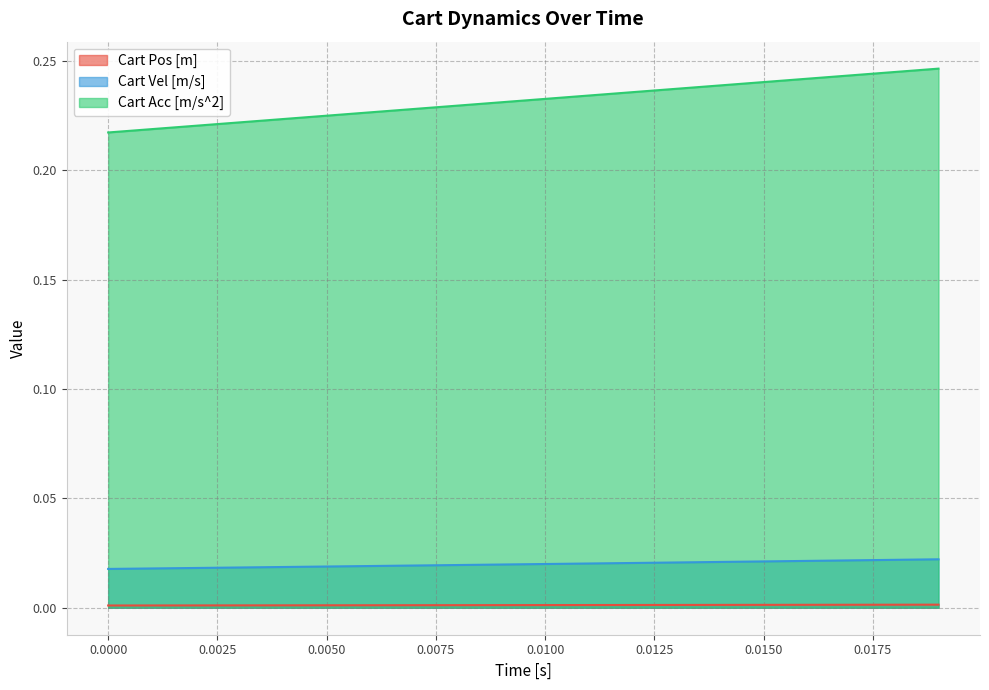

True or false: Cart Acc [m/s^2] and Cart Vel [m/s] intersect in this chart.

False